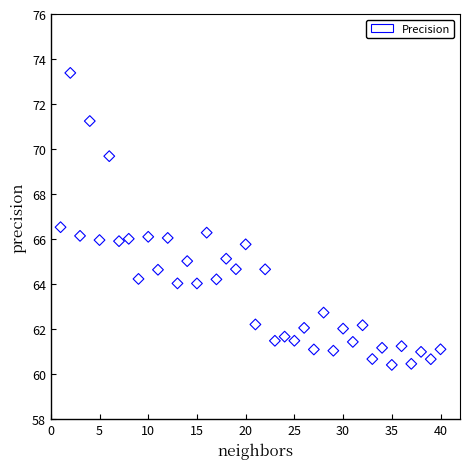

What is the range of X values (max minus min)?

39.0